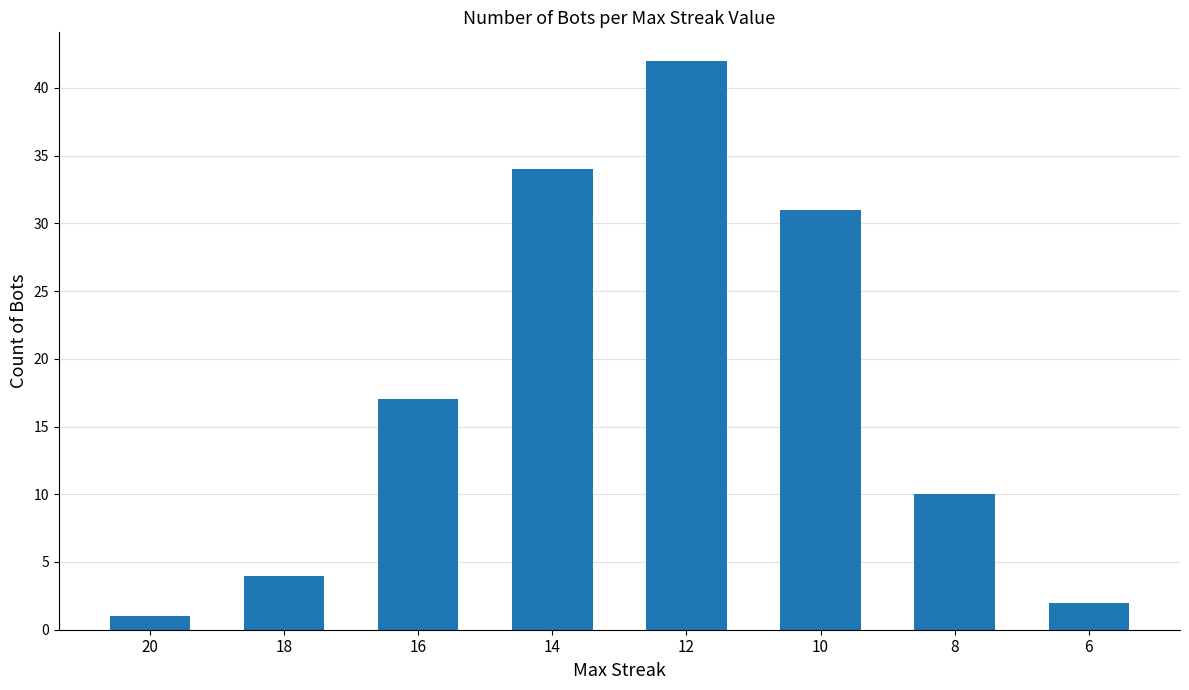

Where is the data nearest to the value 21?

16